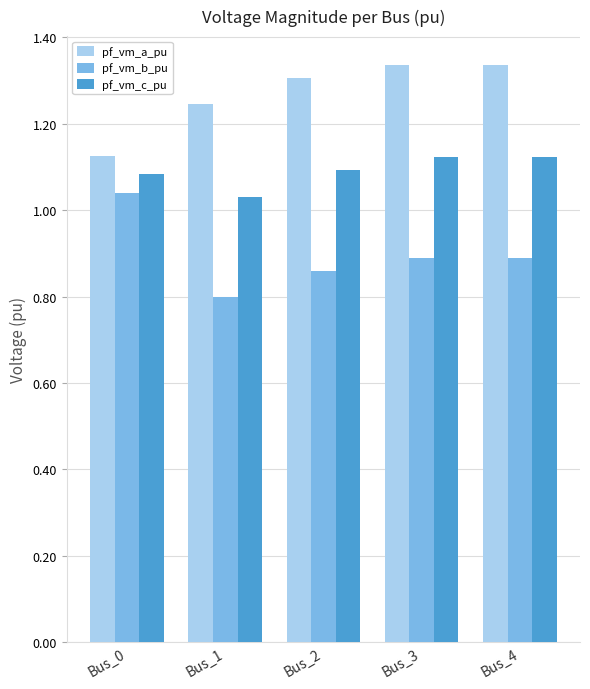

What is the difference between the maximum and second lowest values in the pf_vm_b_pu series?

0.2